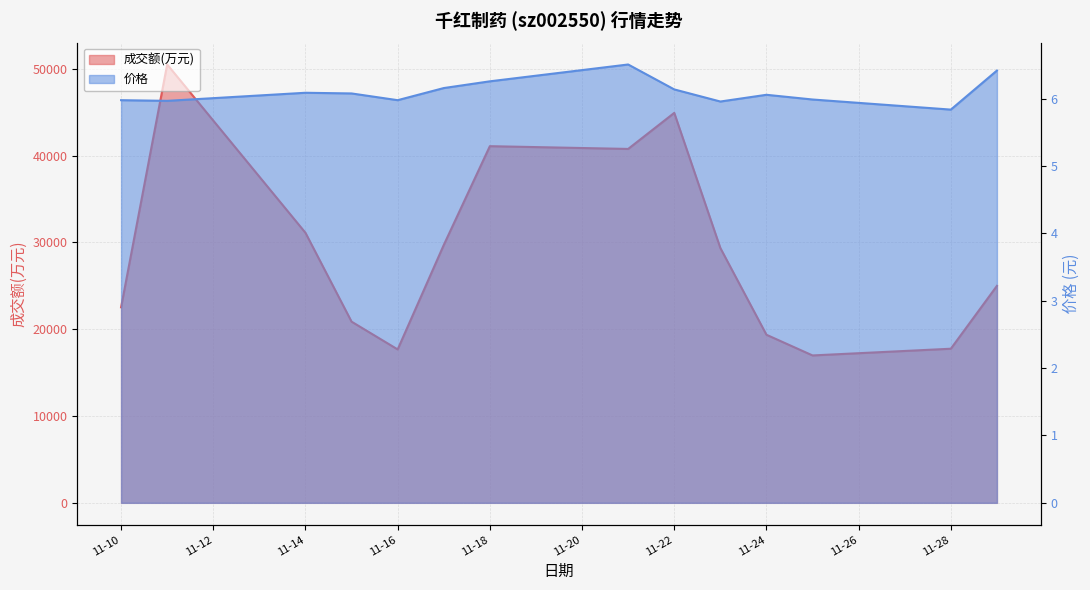

What is the value of the 成交额(万元) point at the 4th from the left?

20866.0